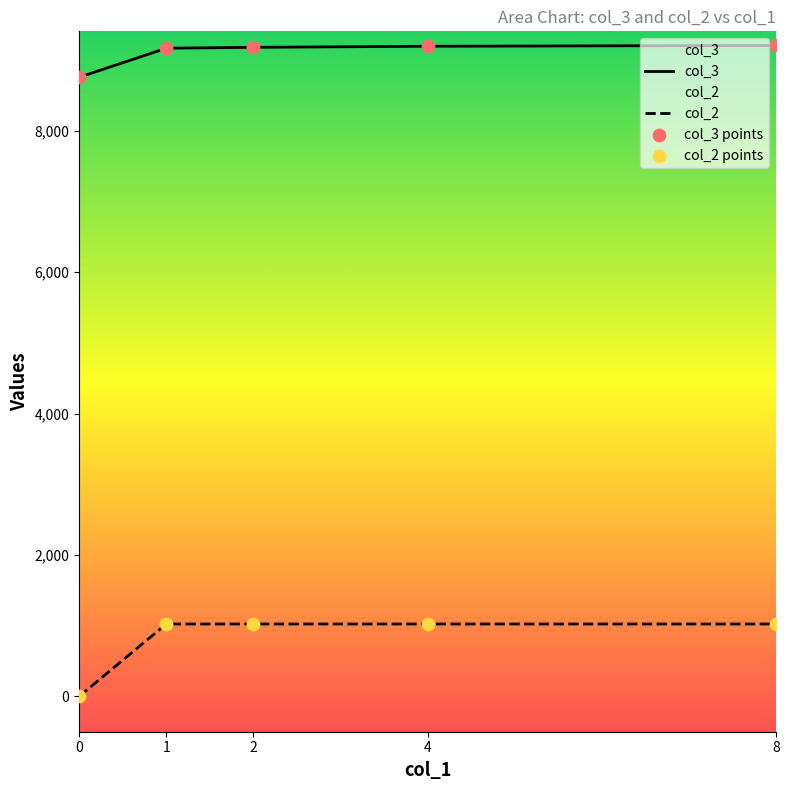

Which series has the largest Y range (max minus min)?

col_2